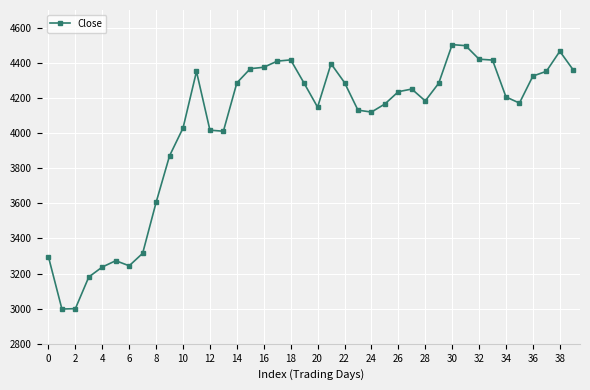

True or false: the data has more than 1 interior local peaks.

True